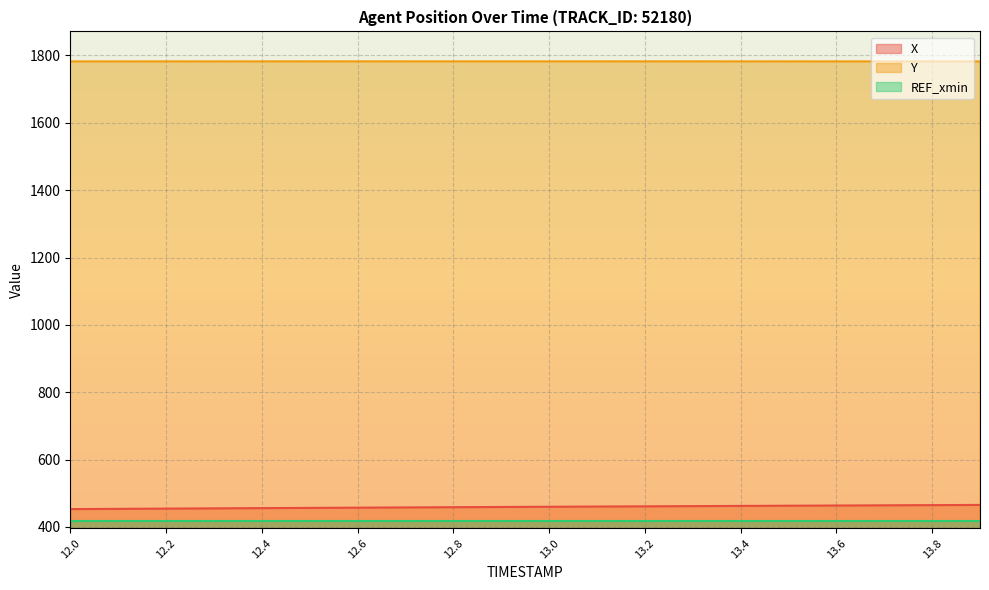

At which label does Y first exceed 1782?

12.0